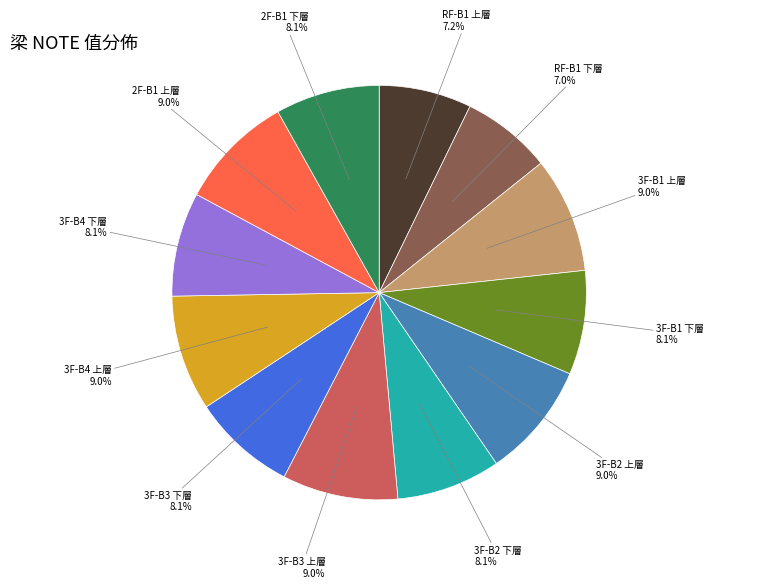

How much of the chart is everything except 3F-B1 下層?

91.9%